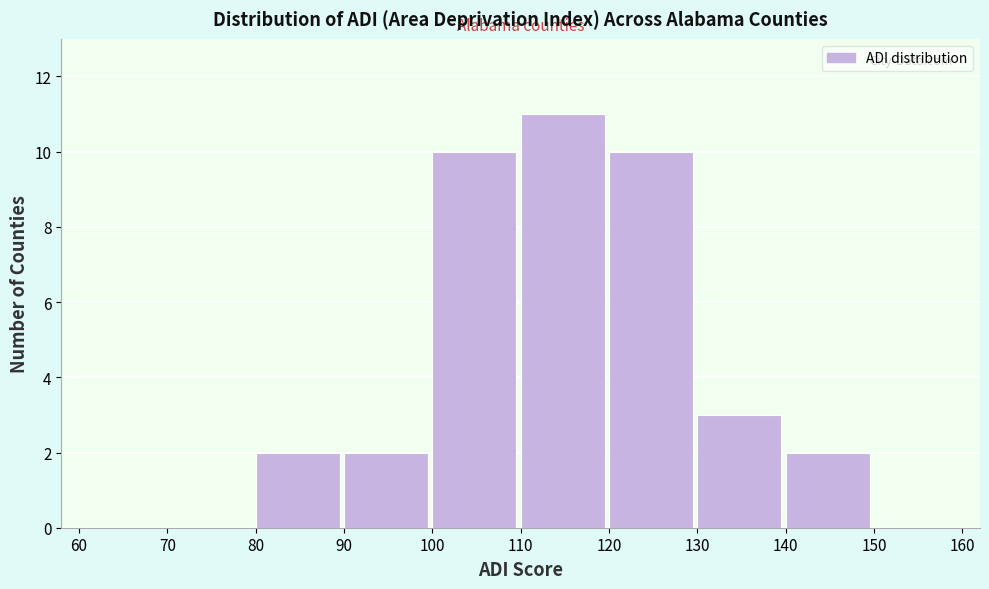

Reading left to right, transcribe this chart: for each bar, give the range it covers on the x-axis and its height. The values are not printed on the chart, so give them approximately, as read against the axis.

60 to 70: 0
70 to 80: 0
80 to 90: 2
90 to 100: 2
100 to 110: 10
110 to 120: 11
120 to 130: 10
130 to 140: 3
140 to 150: 2
150 to 160: 0